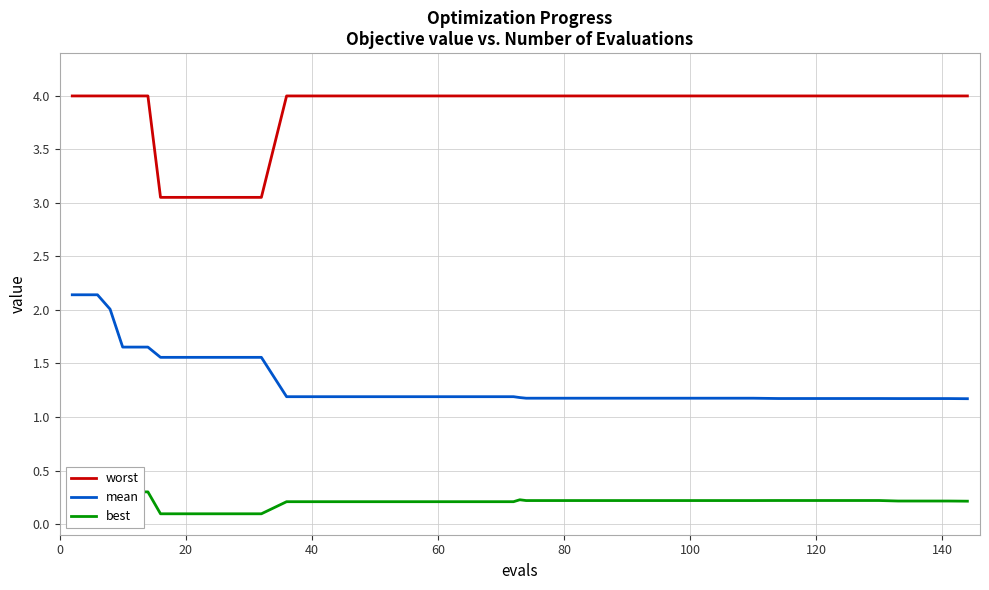

True or false: worst and mean cross at least once.

False